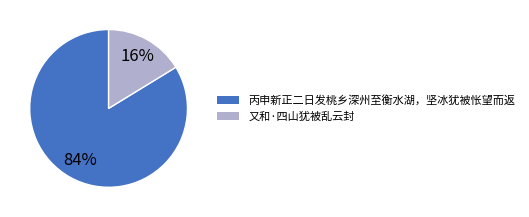

Do 丙申新正二日发桃乡深州至衡水湖，坚冰犹被怅望而返 and 又和·四山犹被乱云封 together represent more than half of the pie?

Yes